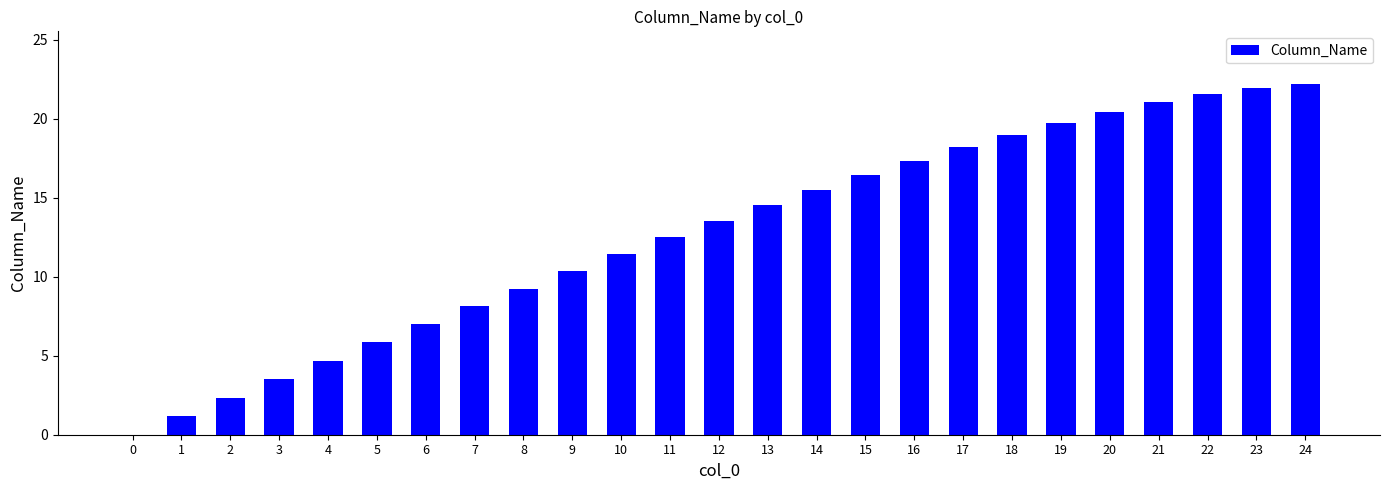

True or false: the data shows 24.1 at 14.

False